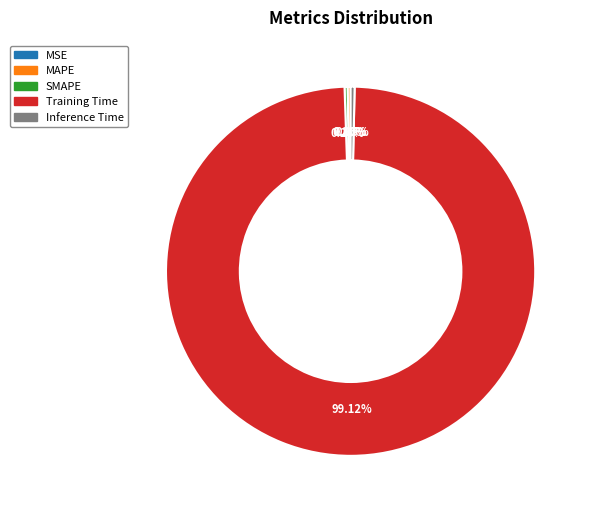

Is there a majority slice in this chart?

Yes